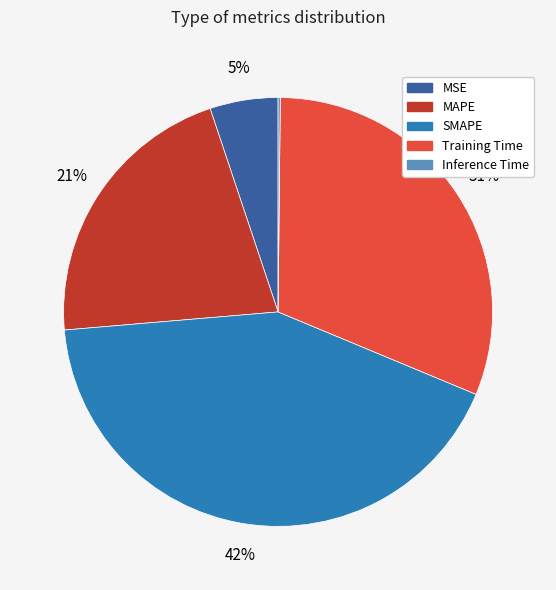

Between MSE and SMAPE, which is larger?

SMAPE